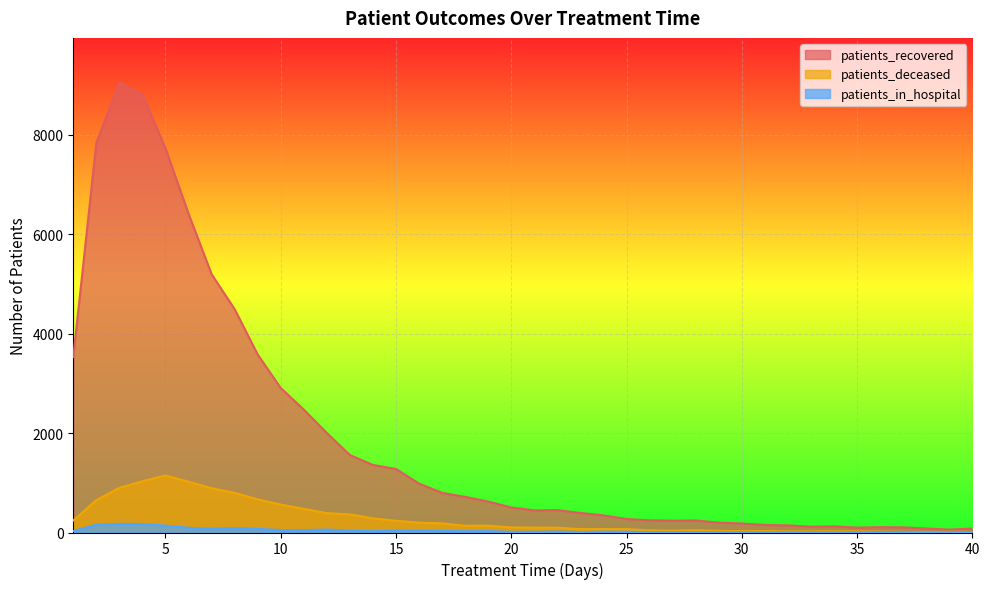

What is the smallest value displayed?

2